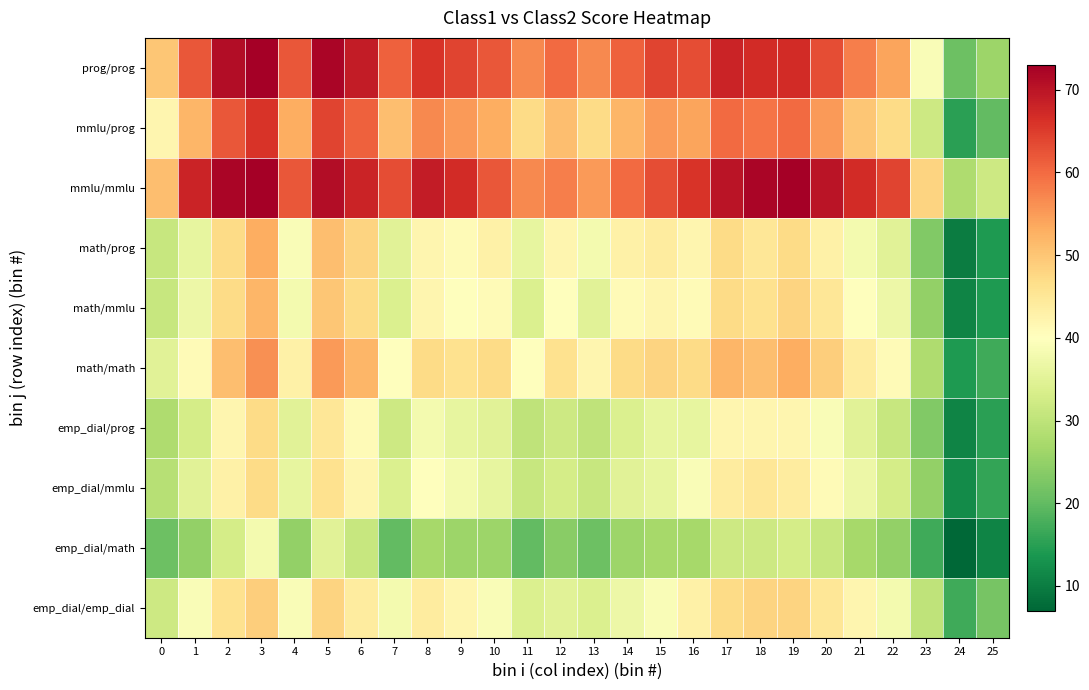

Reading right to left, list all the values displayed in this chart.

emp_dial/emp_dial: 25=22	24=17	23=30	22=38	21=42	20=45	19=48	18=48	17=47	16=43	15=39	14=37	13=34	12=35	11=34	10=39	9=42	8=44	7=38	6=44	5=48	4=39	3=49	2=46	1=39	0=32
emp_dial/math: 25=11	24=7	23=17	22=25	21=27	20=31	19=33	18=32	17=32	16=27	15=27	14=26	13=21	12=24	11=20	10=26	9=26	8=27	7=20	6=31	5=35	4=25	3=38	2=33	1=25	0=21
emp_dial/mmlu: 25=16	24=12	23=25	22=33	21=37	20=41	19=44	18=45	17=44	16=39	15=36	14=35	13=31	12=33	11=31	10=36	9=38	8=40	7=34	6=42	5=46	4=36	3=47	2=43	1=35	0=29
emp_dial/prog: 25=15	24=11	23=23	22=31	21=35	20=39	19=42	18=42	17=42	16=36	15=36	14=34	13=30	12=32	11=30	10=35	9=36	8=38	7=32	6=41	5=45	4=35	3=47	2=42	1=33	0=28
math/math: 25=17	24=14	23=28	22=41	21=44	20=49	19=53	18=51	17=52	16=47	15=48	14=47	13=42	12=46	11=40	10=47	9=46	8=47	7=40	6=52	5=55	4=43	3=56	2=51	1=41	0=35
math/mmlu: 25=14	24=11	23=25	22=37	21=40	20=45	19=48	18=46	17=47	16=41	15=42	14=41	13=35	12=40	11=34	10=41	9=40	8=42	7=34	6=47	5=50	4=38	3=52	2=47	1=37	0=31
math/prog: 25=14	24=10	23=23	22=35	21=38	20=43	19=47	18=45	17=47	16=42	15=44	14=43	13=38	12=42	11=36	10=43	9=41	8=42	7=35	6=48	5=51	4=39	3=53	2=47	1=36	0=31
mmlu/mmlu: 25=32	24=28	23=48	22=64	21=67	20=70	19=73	18=72	17=70	16=66	15=63	14=60	13=55	12=58	11=57	10=62	9=67	8=69	7=63	6=68	5=71	4=62	3=73	2=72	1=68	0=51
mmlu/prog: 25=20	24=15	23=32	22=47	21=50	20=55	19=60	18=59	17=60	16=54	15=55	14=52	13=47	12=51	11=47	10=53	9=55	8=57	7=51	6=61	5=64	4=53	3=66	2=62	1=52	0=42
prog/prog: 25=26	24=21	23=39	22=54	21=58	20=63	19=67	18=67	17=68	16=63	15=64	14=61	13=57	12=60	11=57	10=62	9=64	8=66	7=61	6=69	5=72	4=62	3=73	2=71	1=62	0=50